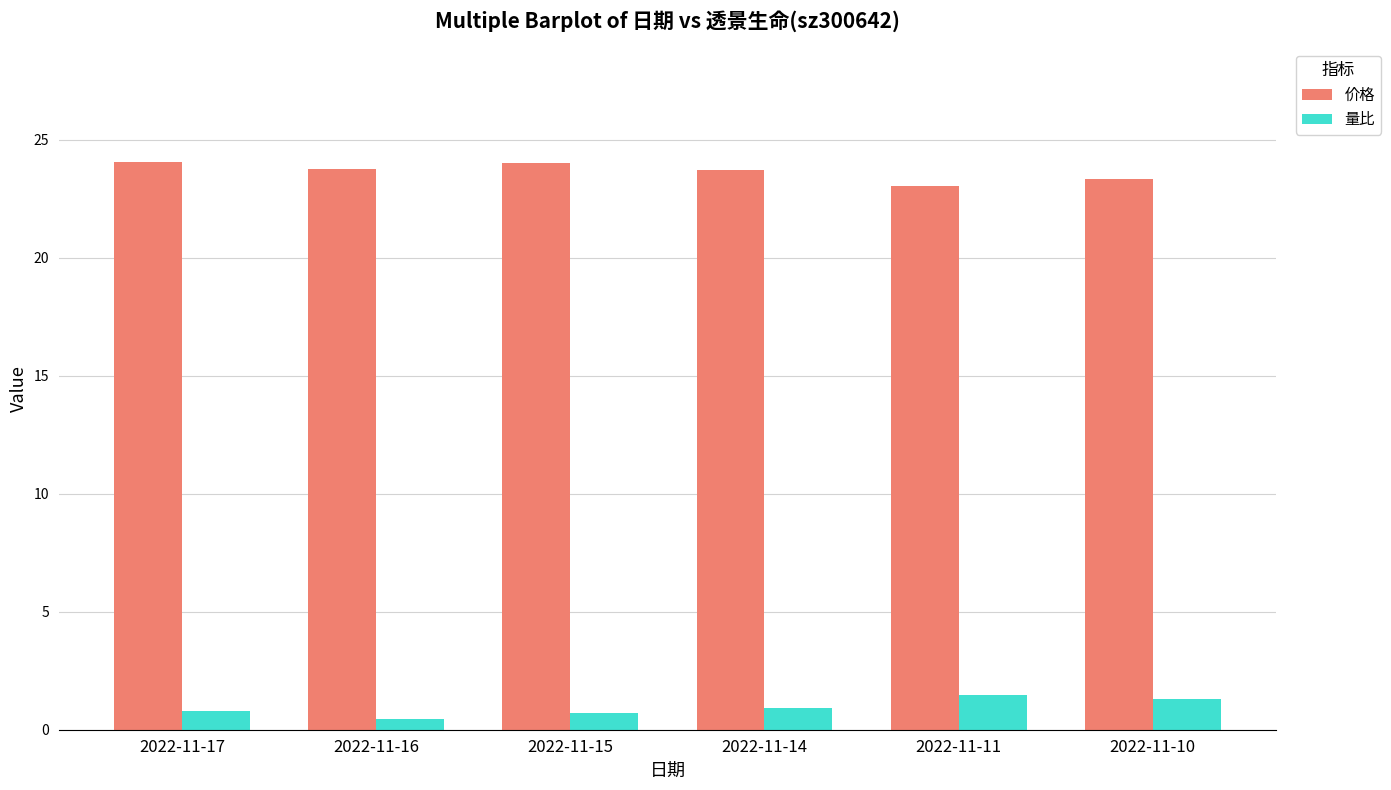

True or false: 价格 has a value of 41.1 at 2022-11-16.

False